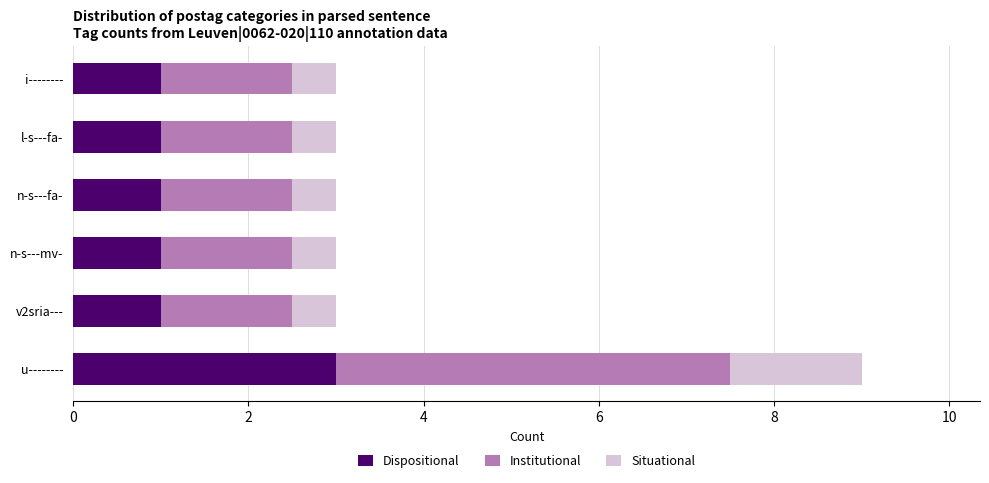

What is the total value across all series at n-s---fa-?

3.0